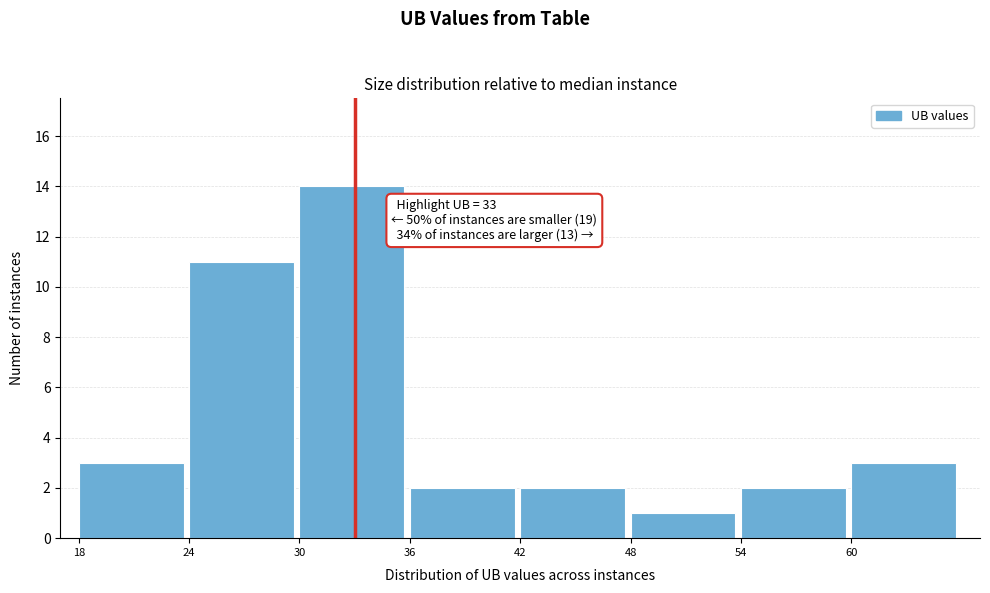

Which range on the x-axis has the tallest bar?

30 to 36